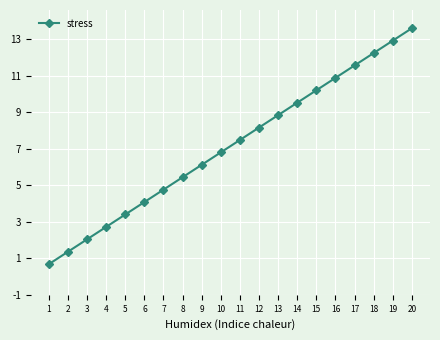

What is the average value?

7.1